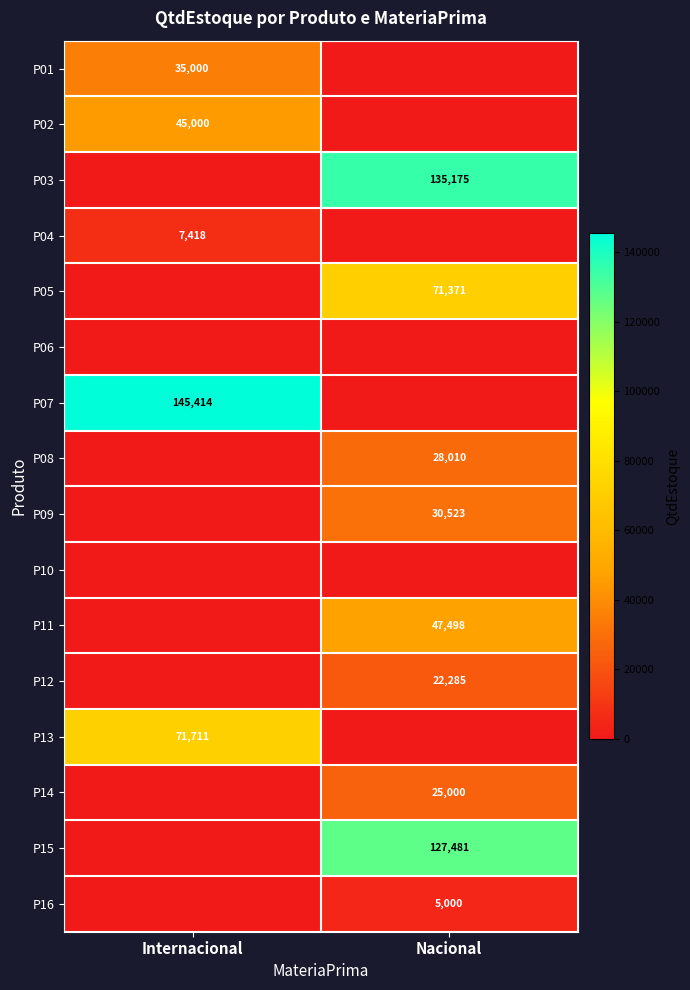

True or false: P04 has a value of 7418 at Internacional.

True